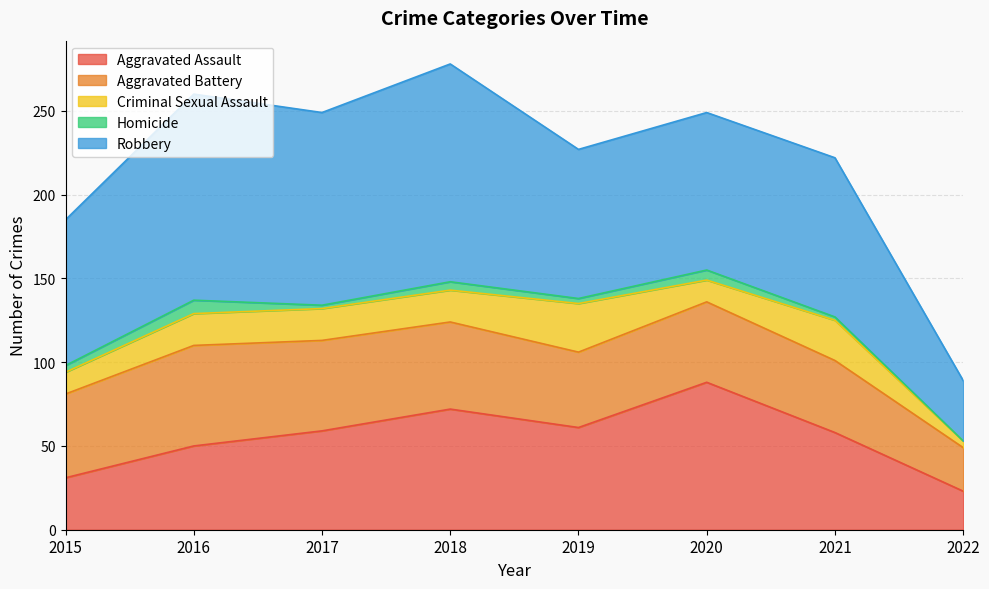

Which series changed the most between 2015 and 2016?

Robbery